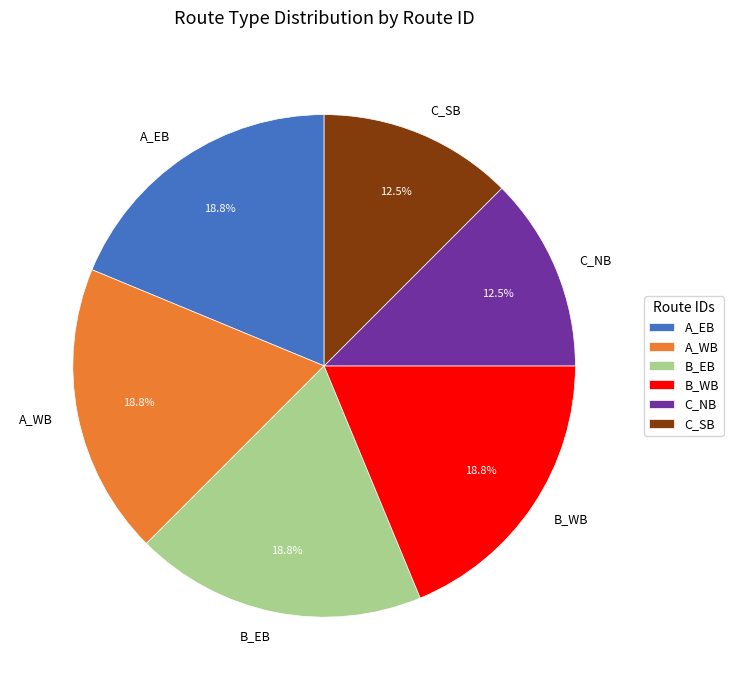

Combined, what portion of the pie is B_EB and B_WB?

37.5%